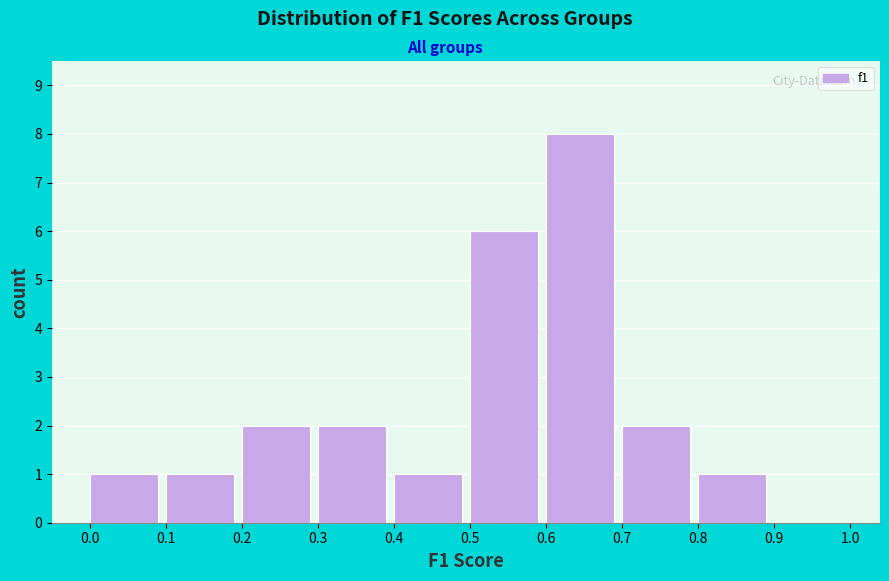

Over which range of the x-axis is the bar tallest?

0.6 to 0.7